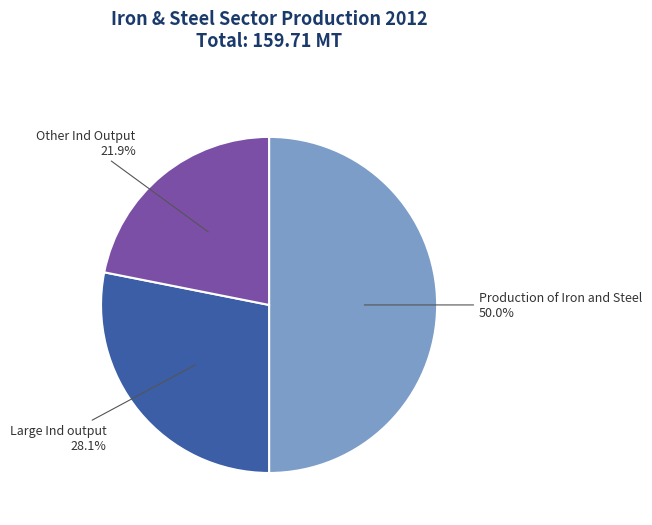

Is it true that Other Ind Output is 22% of the pie?

True